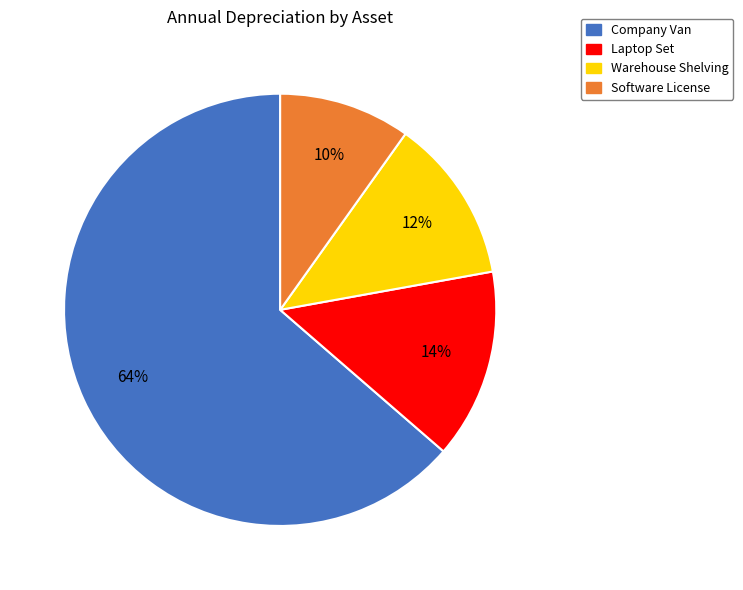

To the nearest percent, what is the difference between the Software License and Company Van slice percentages?

54%